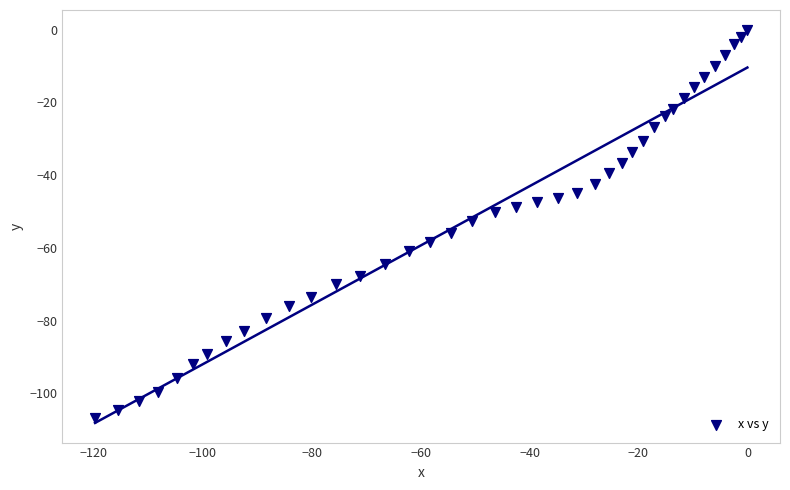

What is the range of X values (max minus min)?

119.8